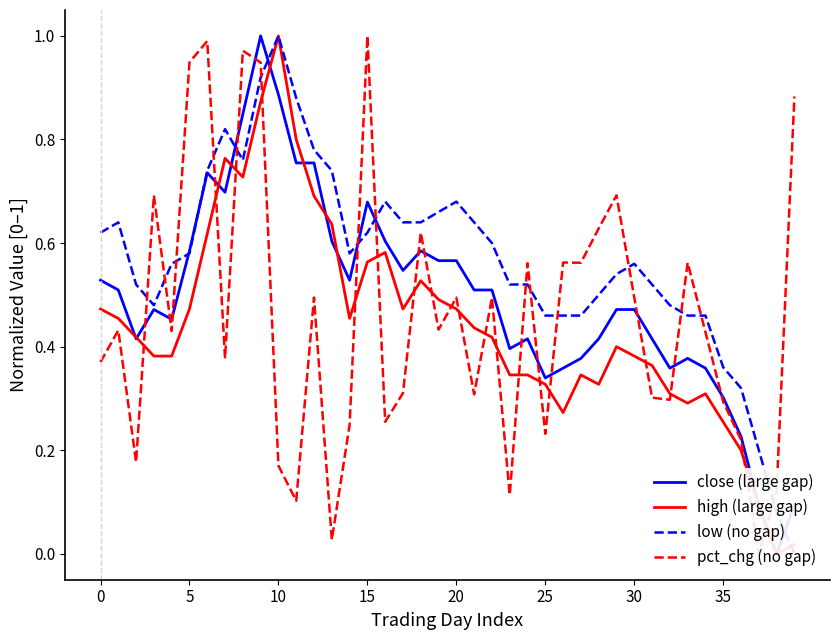

Is the value of high (large gap) at 34 greater than the value of low (no gap) at 0?

No